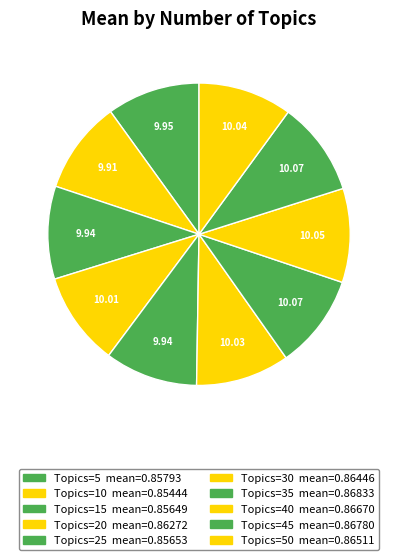

How many slices are in this pie chart?

10